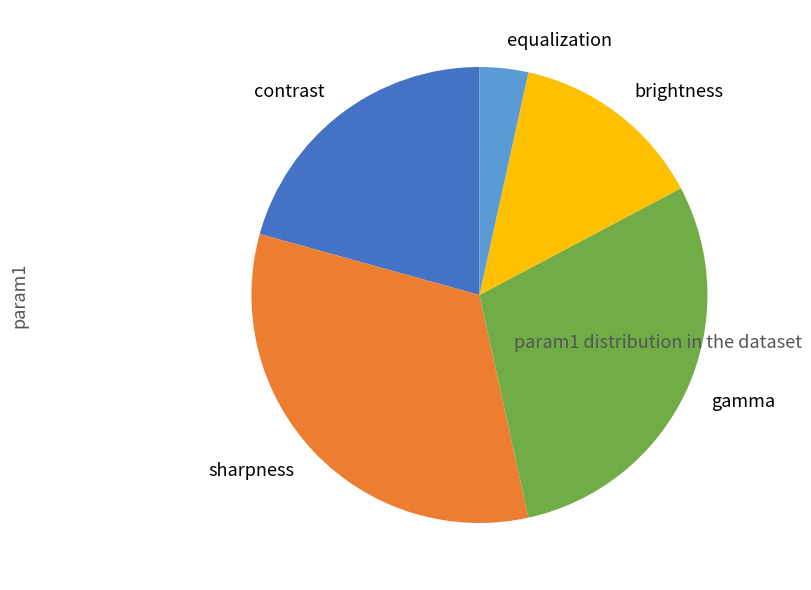

Is the sum of gamma and sharpness greater than half?

Yes